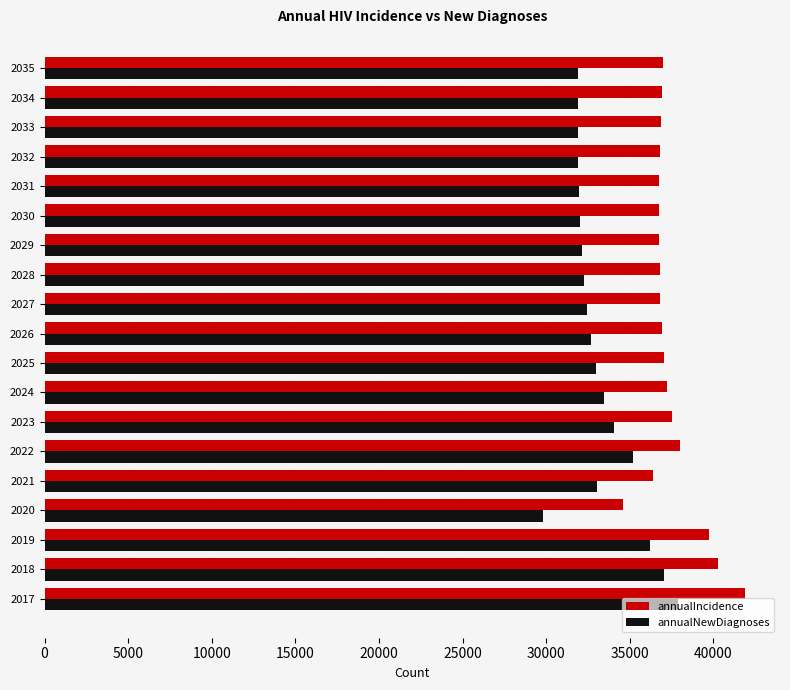

Which series has the largest total across all categories?

annualIncidence